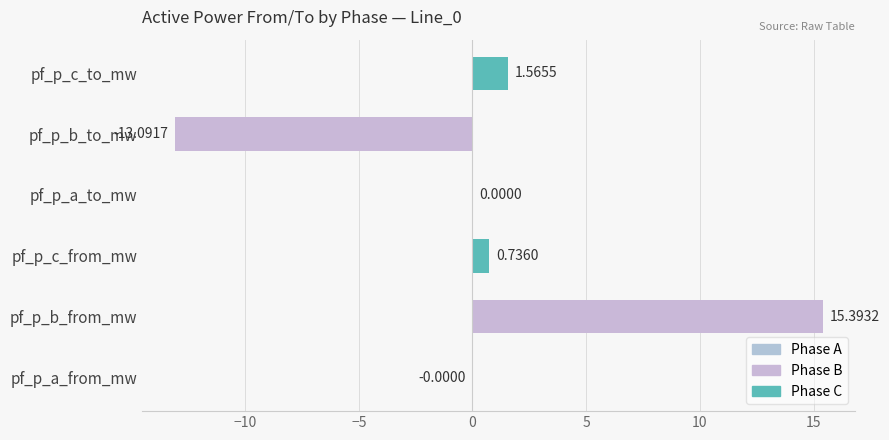

Which category has the highest value across all series?

pf_p_b_from_mw